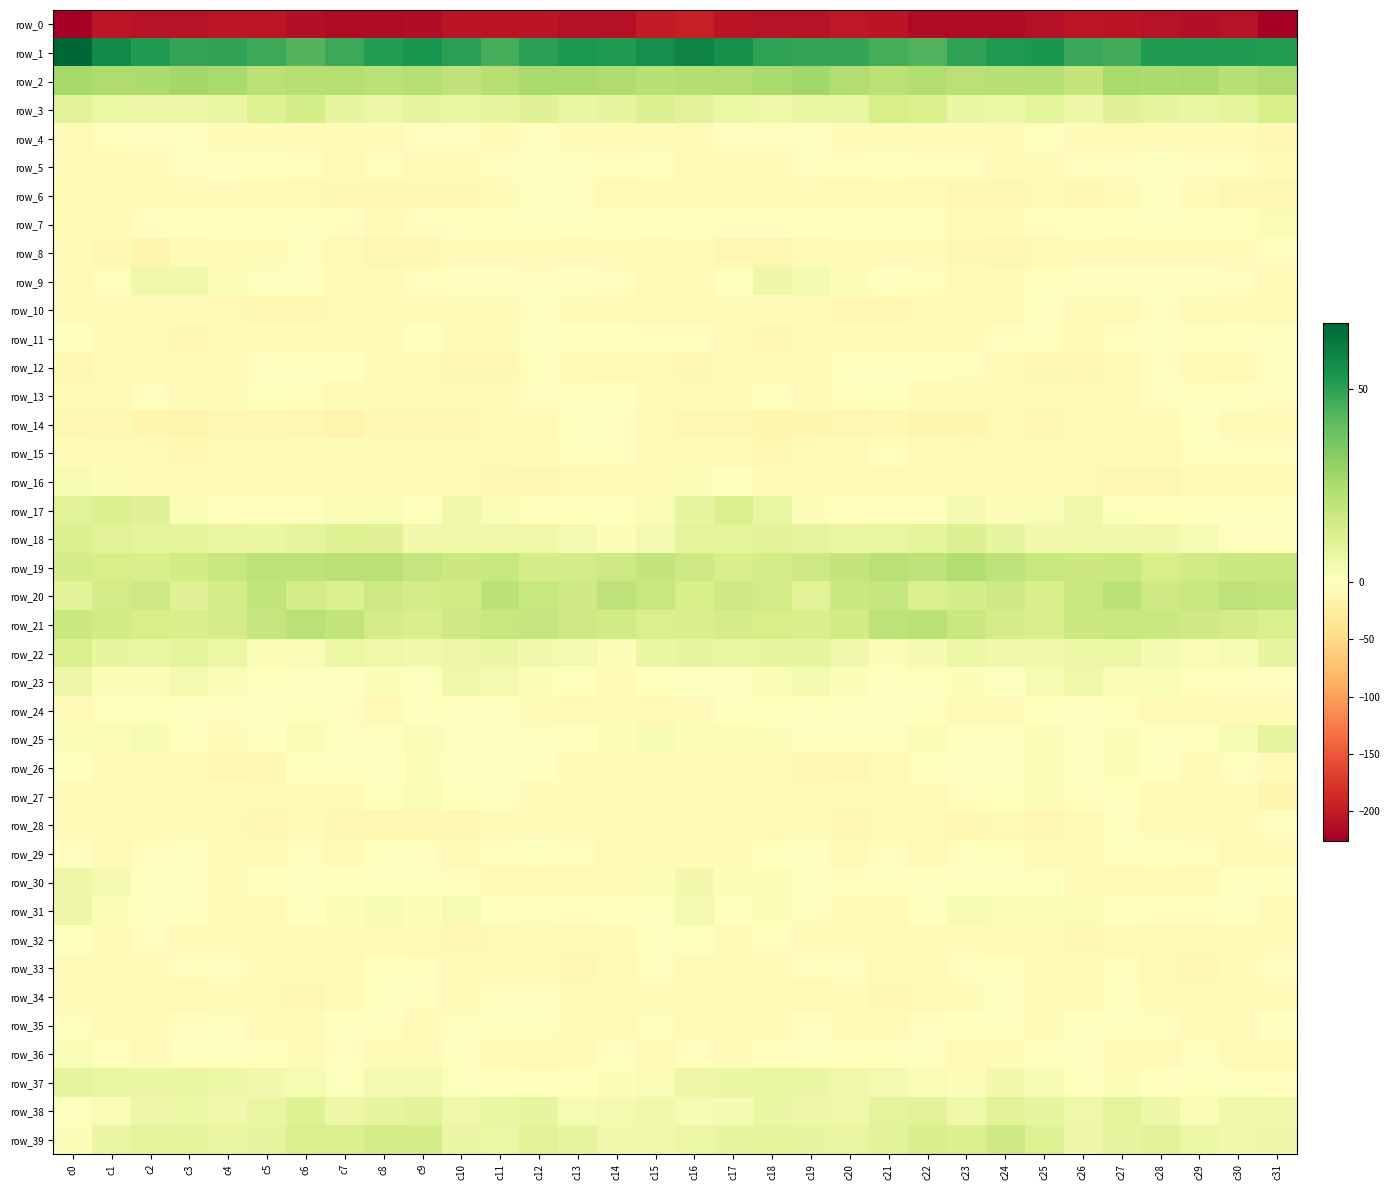

At which label is row_6 closest to -5?

c18